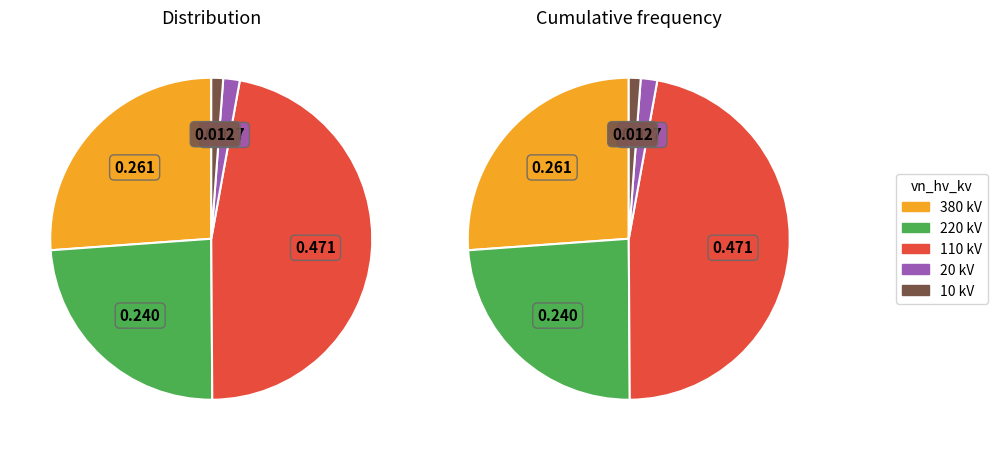

Is there a majority slice in this chart?

No